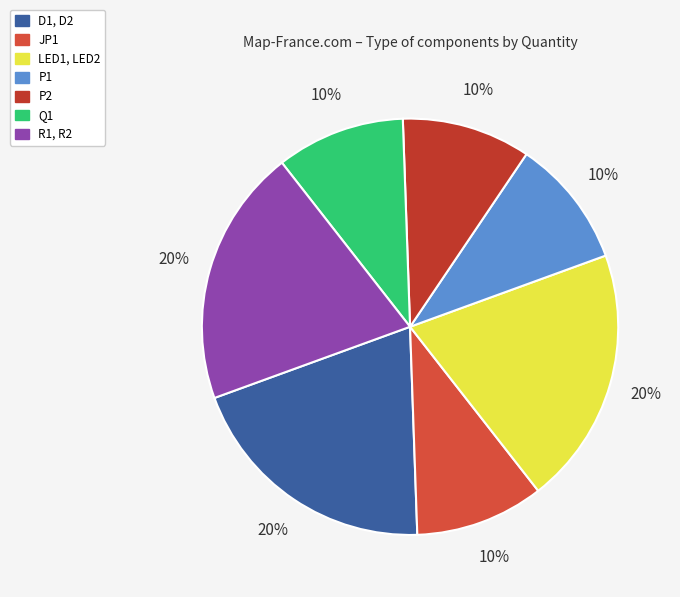

How many slices are in this pie chart?

7